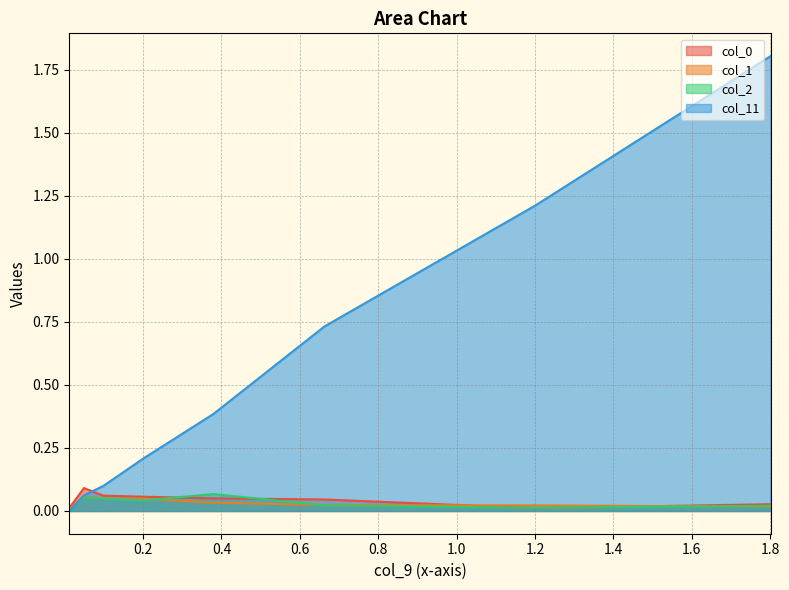

In col_1, how many points are higher than both neighbors (excluding endpoints)?

1